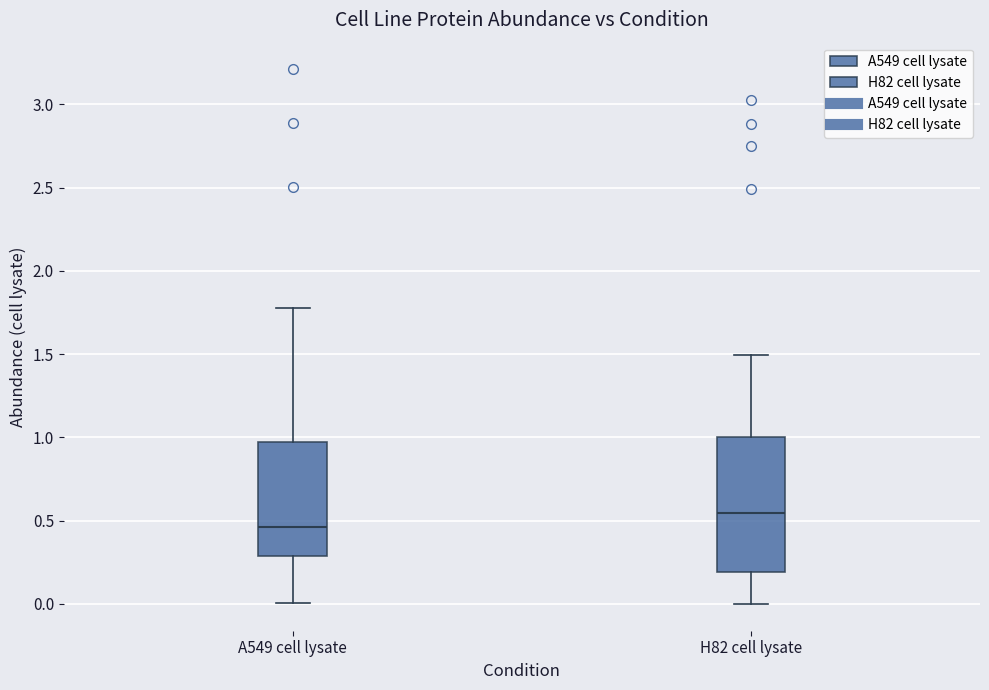

Which box has the highest median line?

H82 cell lysate